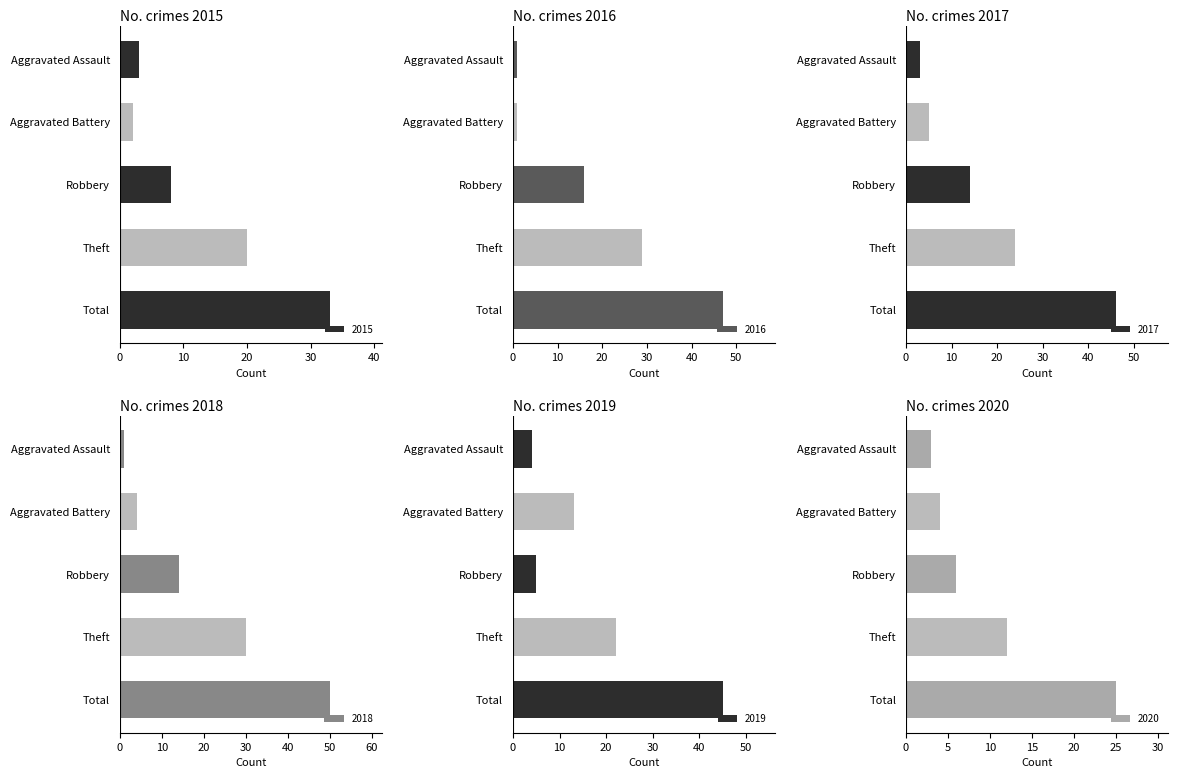

Are the bars horizontal?

Yes